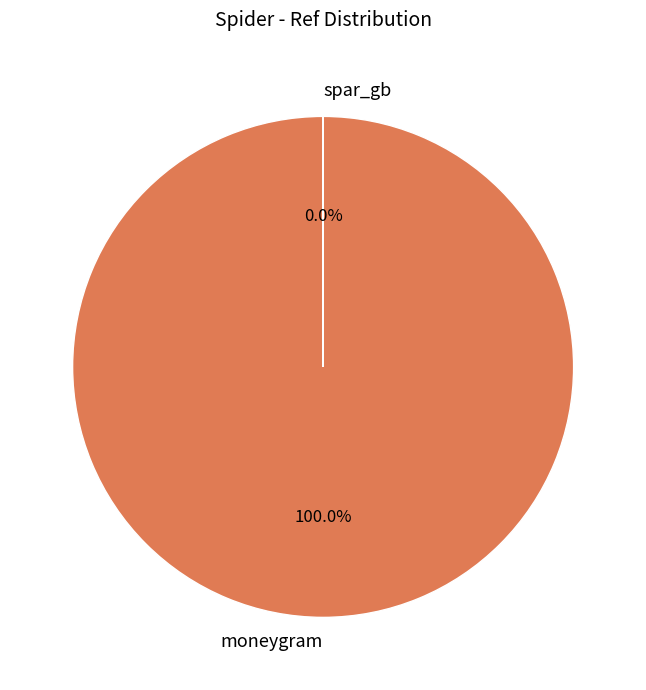

To the nearest percent, what percentage of the pie is moneygram?

100%